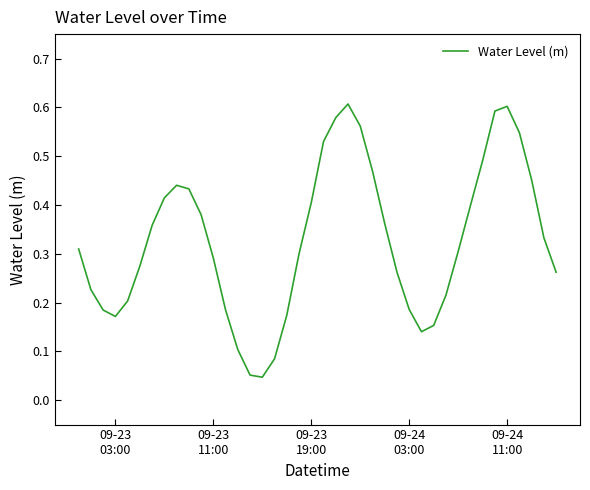

Does the chart display data point markers on the line(s)?

No